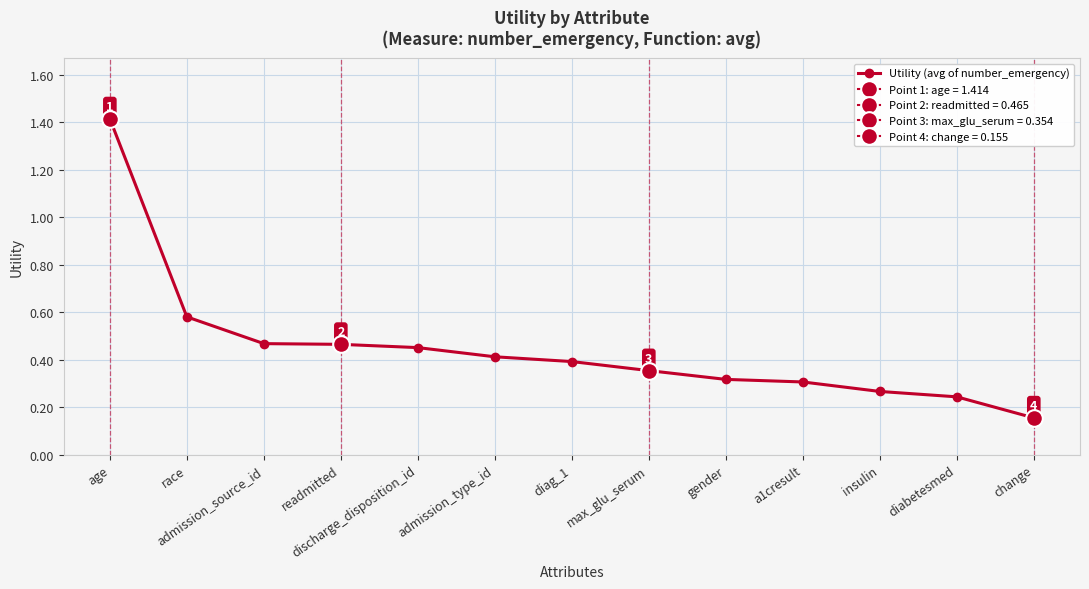

What is the average value?

0.4